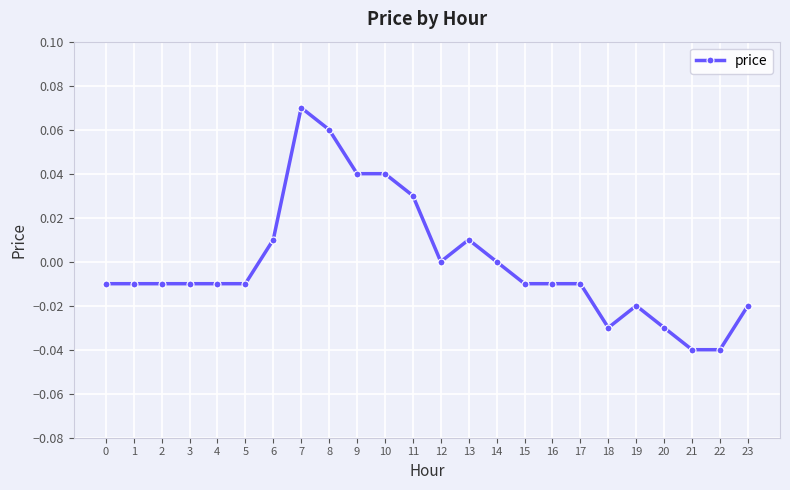

Which has a higher value, 1 or 21?

1